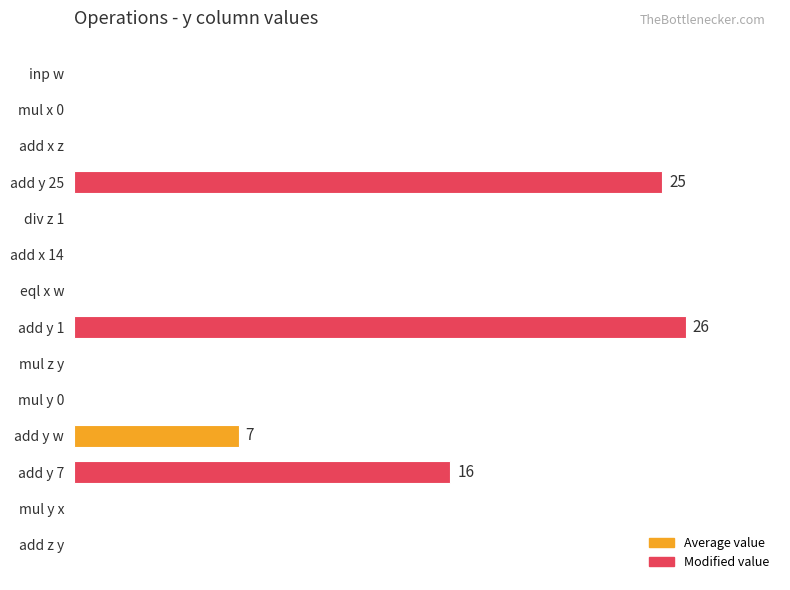

Does the chart contain stacked bars?

No